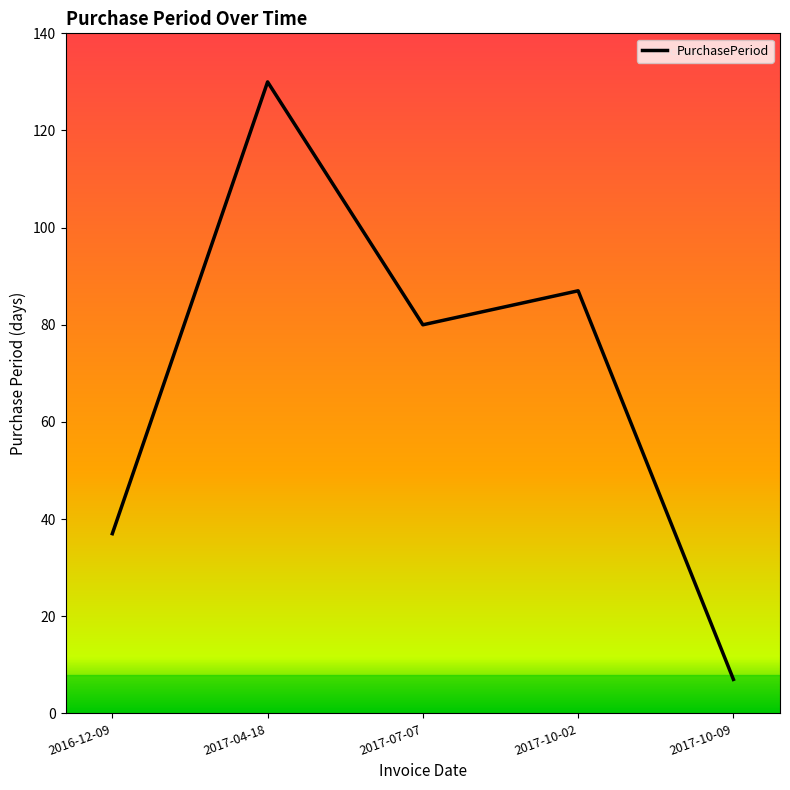

Which label corresponds to the largest value in the chart?

2017-04-18